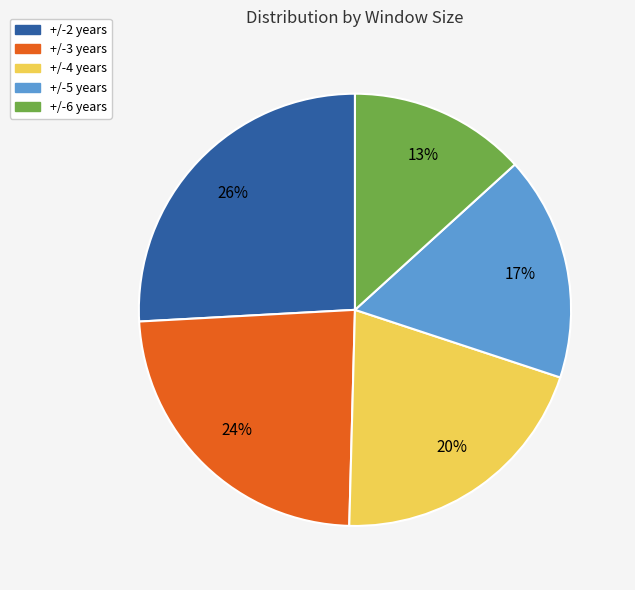

Do +/-3 years and +/-4 years together represent more than half of the pie?

No